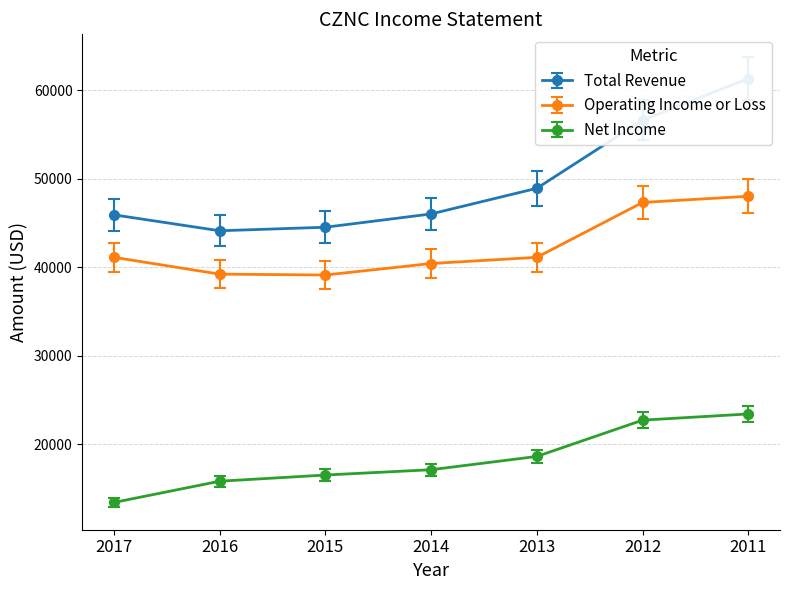

What is the average value of the Net Income series?

18214